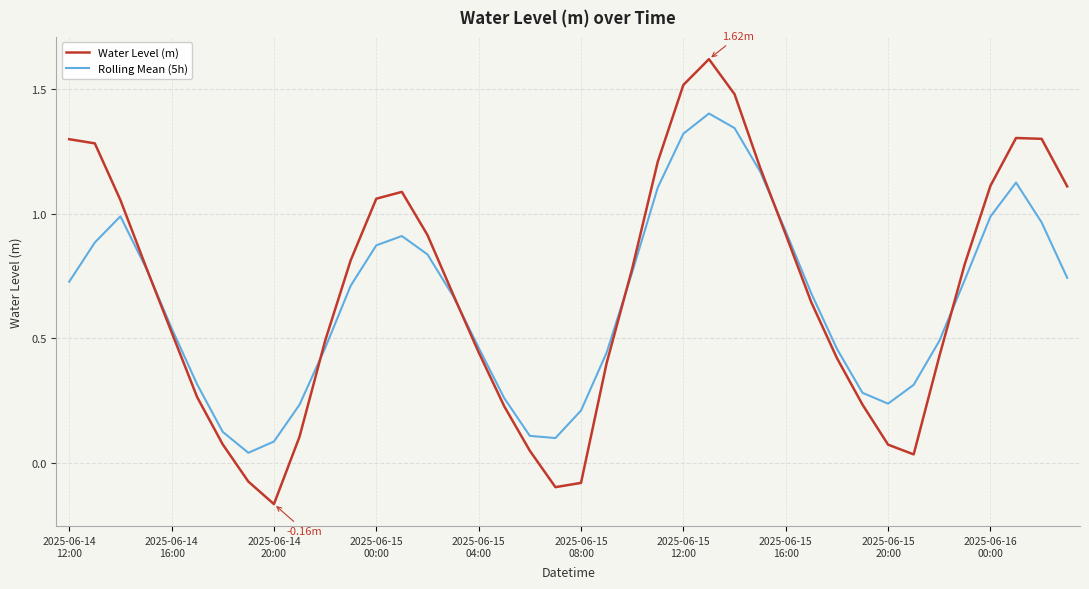

True or false: Rolling Mean (5h) and Water Level (m) intersect in this chart.

True